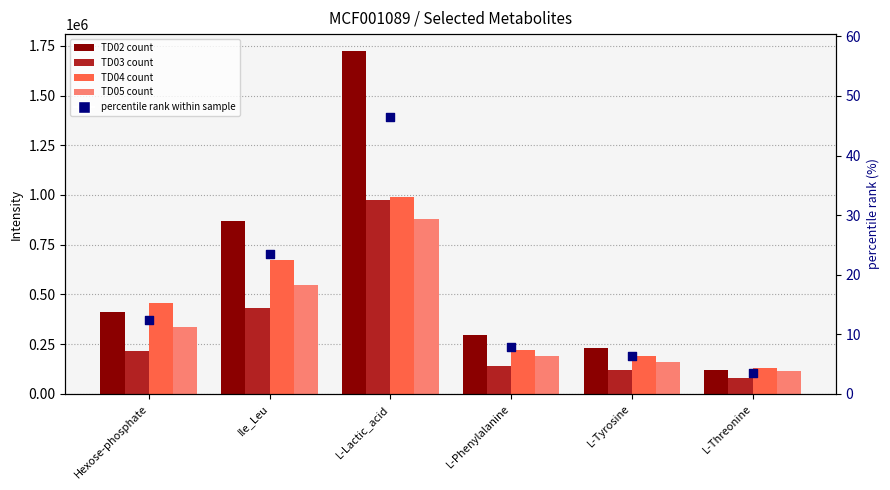

At how many categories does at least one series exceed 322510?

3